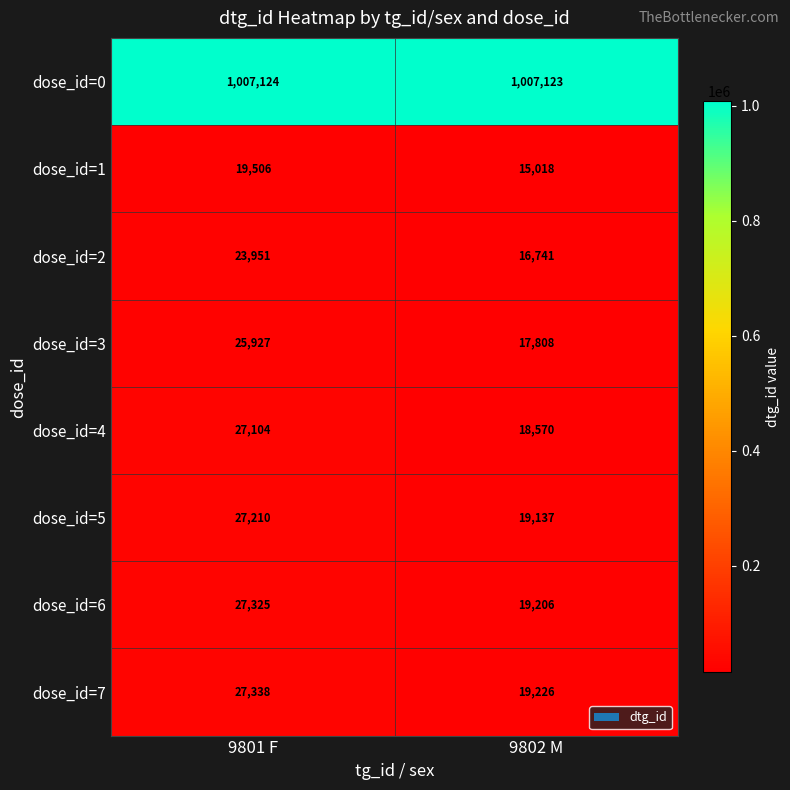

Which series has the largest range (max minus min)?

dose_id=4